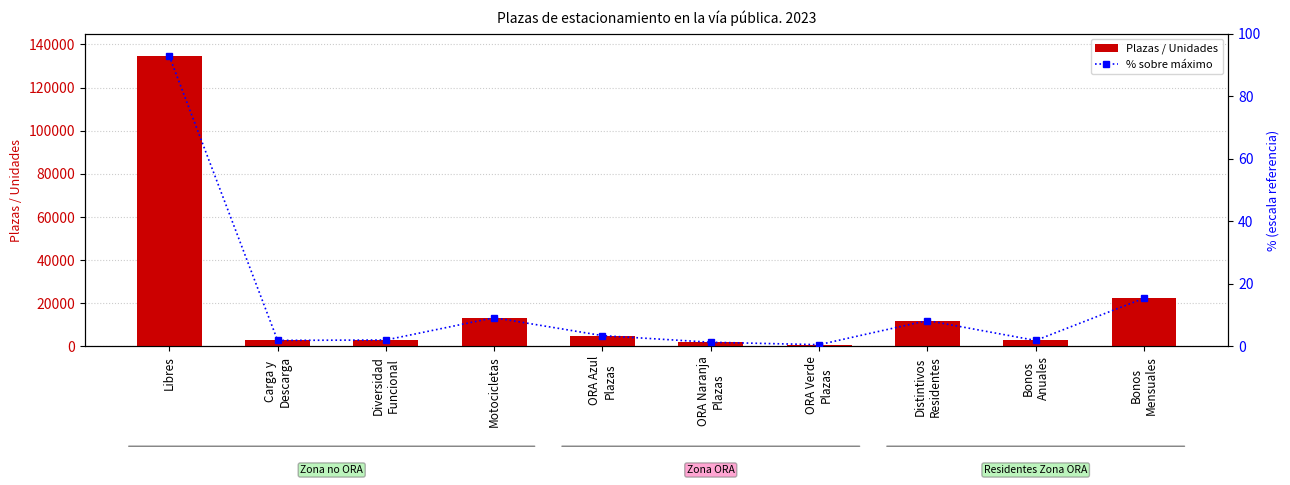

What is the label of the 5th bar from the right?

ORA Naranja
Plazas